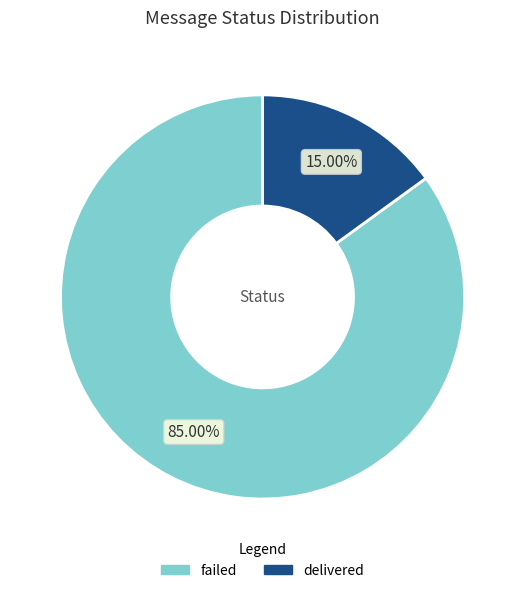

Is there any slice that represents more than half of the pie?

Yes